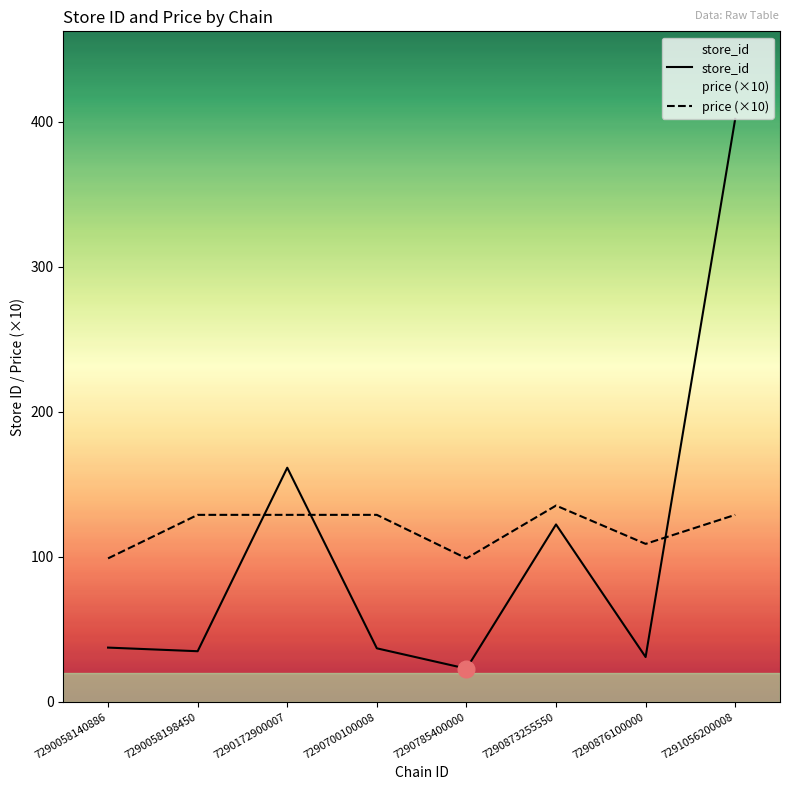

How many lines are shown in the chart?

2